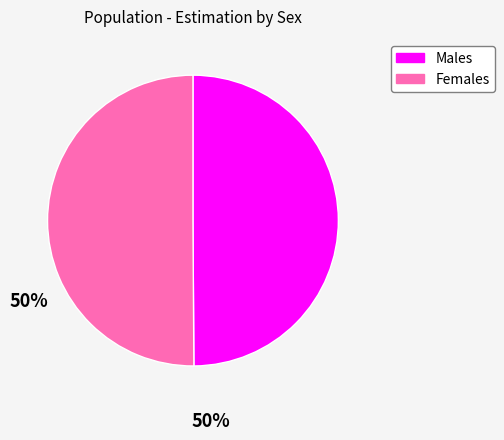

Count the number of slices in the pie.

2